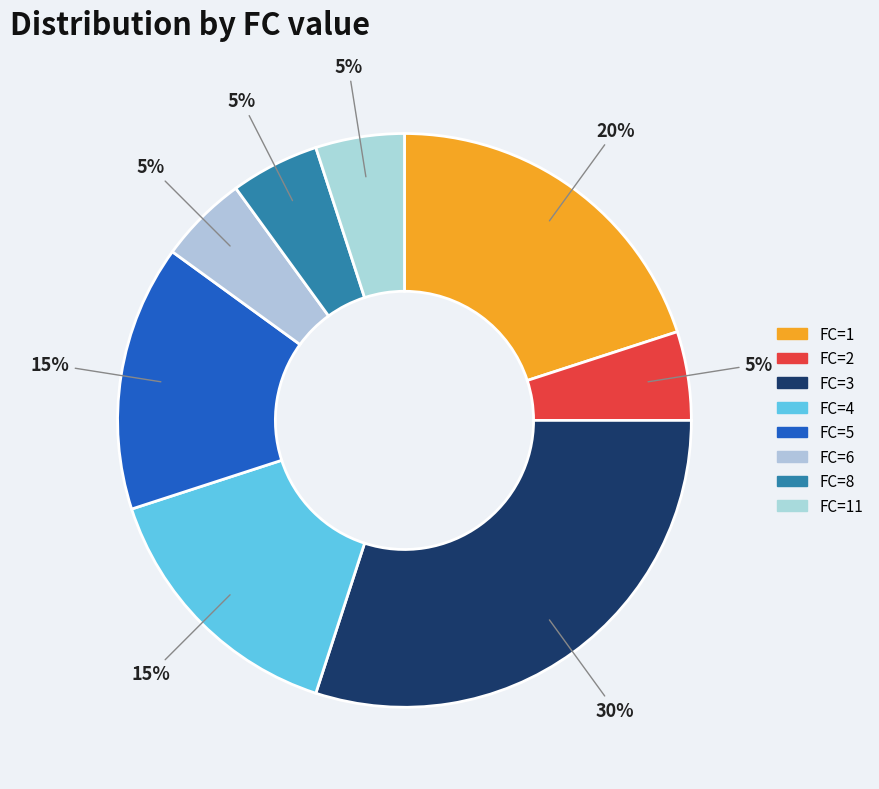

Count the number of slices in the pie.

8